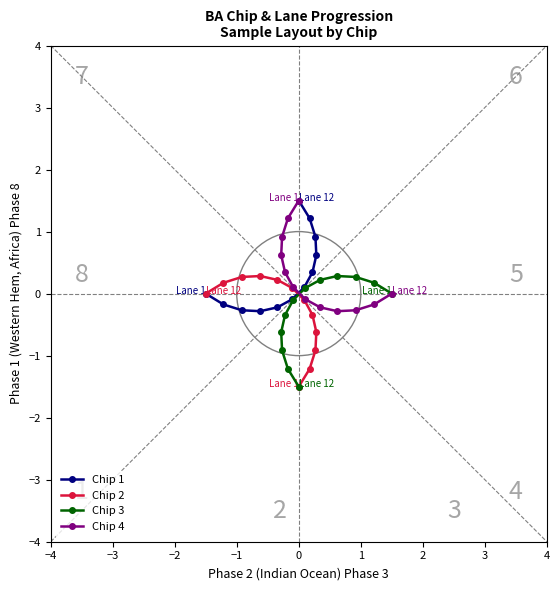

What is the value of the Chip 1 point at the 2nd from the left?

-0.2